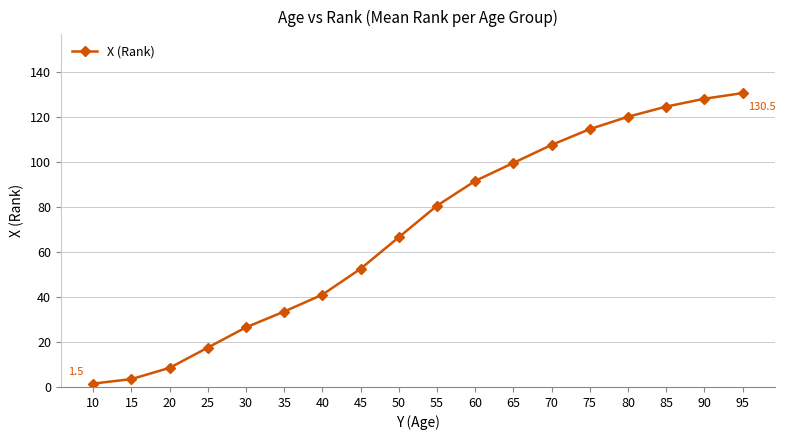

Reading right to left, extract all data points from this chart.

130.5	128.0	124.5	120.0	114.5	107.5	99.5	91.5	80.5	66.5	52.5	41.0	33.5	26.5	17.5	8.5	3.5	1.5